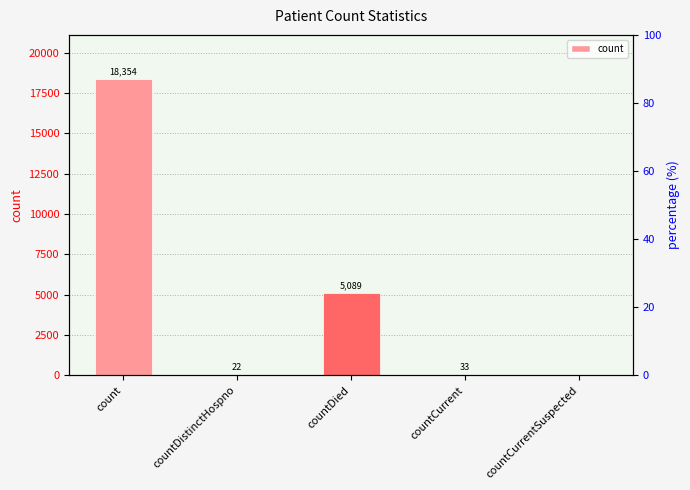

How many data points in percentile rank within the sample are above 0?

4